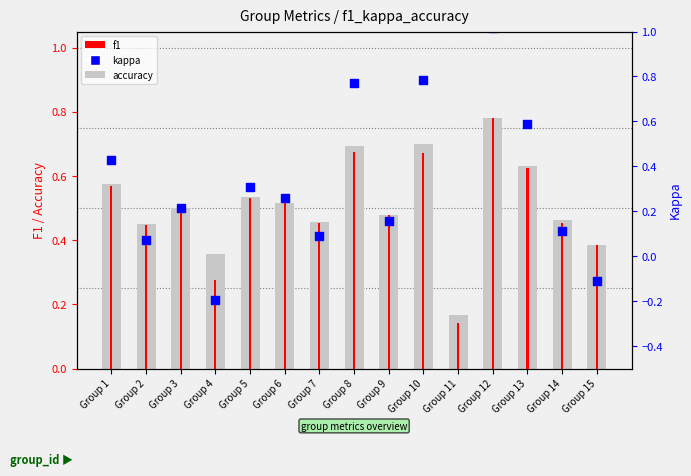

Which series contains the lowest Y value?

kappa (shifted+0.5)